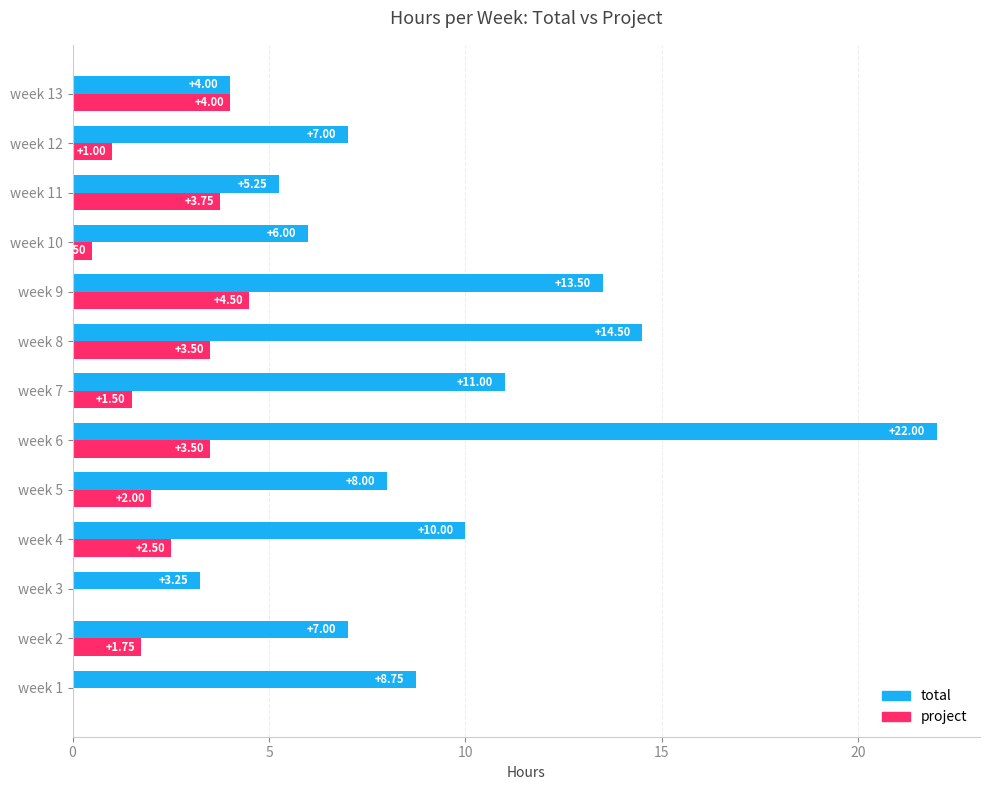

Which series changed the most between week 2 and week 5?

total